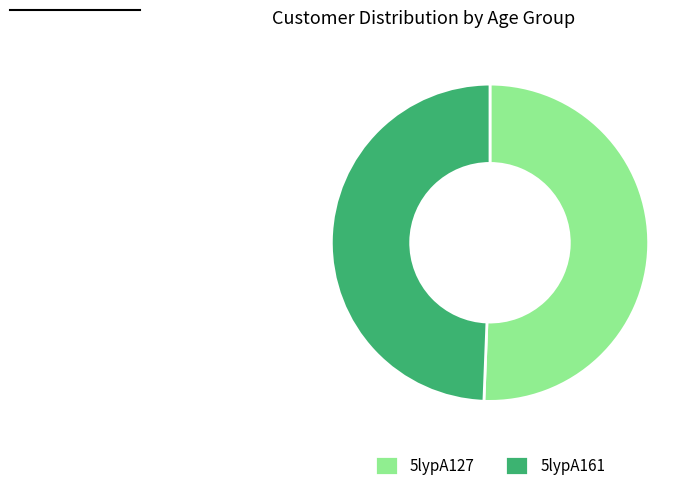

True or false: 5lypA161 accounts for 60% of the total.

False